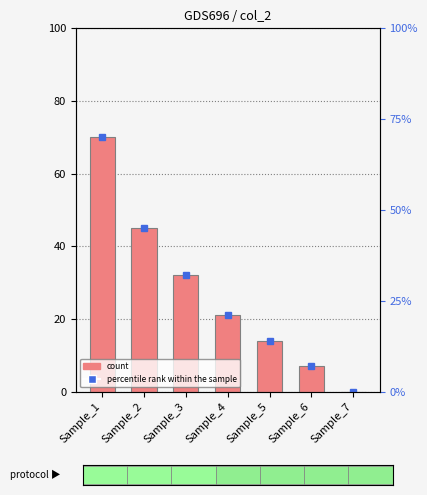

True or false: the data shows 32 at Sample_3.

True